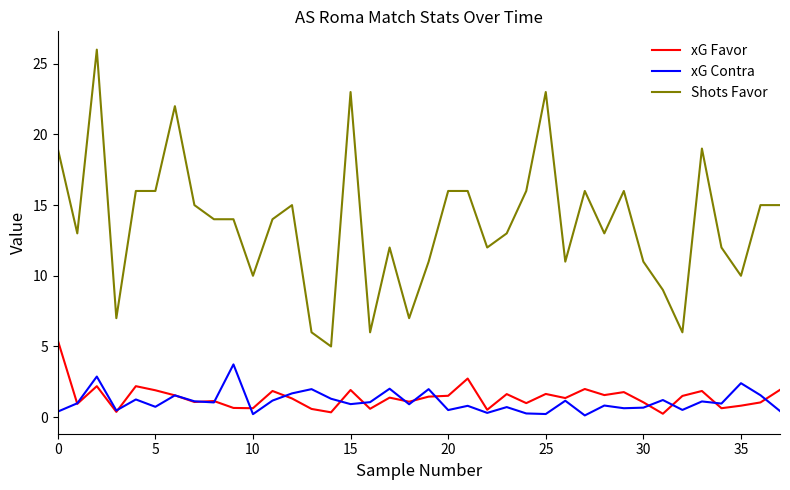

What is the difference between the maximum and minimum values in the xG Favor series?

5.2